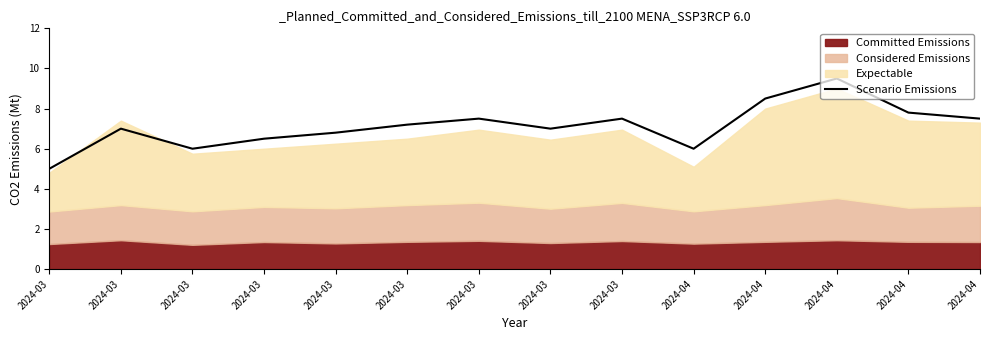

At which category does the data reach its first local peak?

2024-03